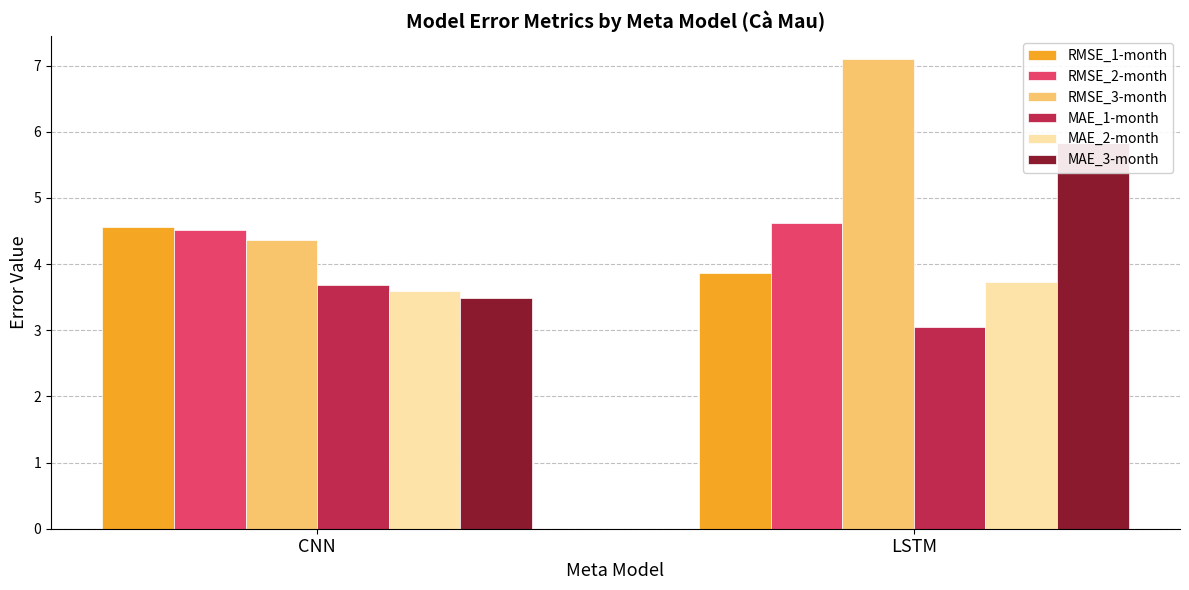

How many bars are there in total?

12